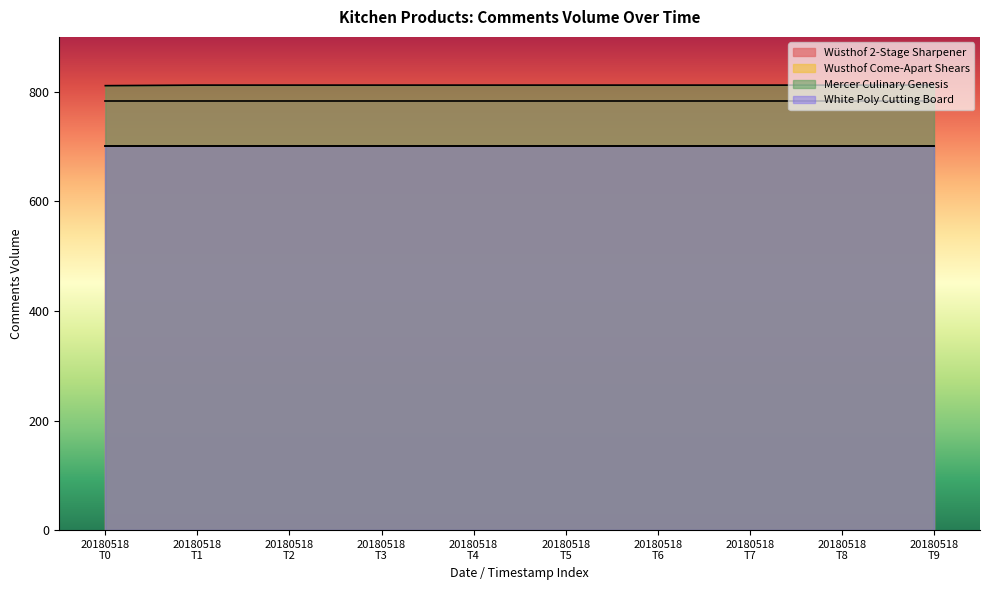

Between 2018-05-18 and 2018-05-18, which is larger?

2018-05-18